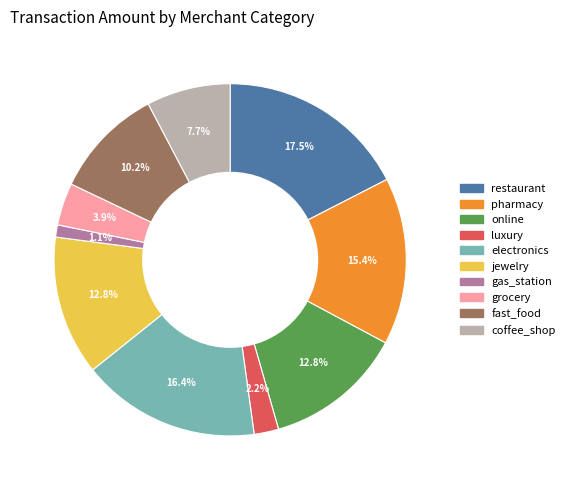

Count the number of slices in the pie.

10